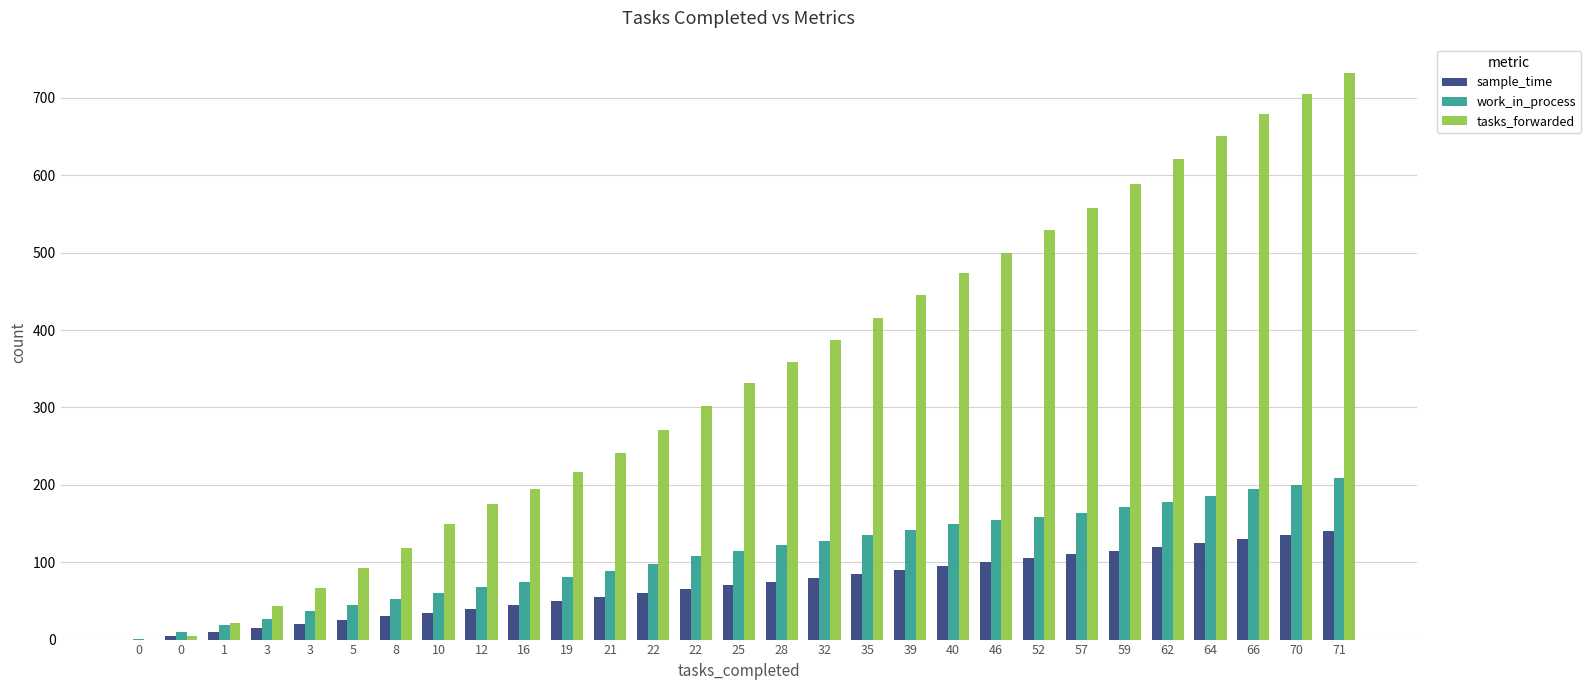

What is the value of the tasks_forwarded bar at the 10th from the left?

194